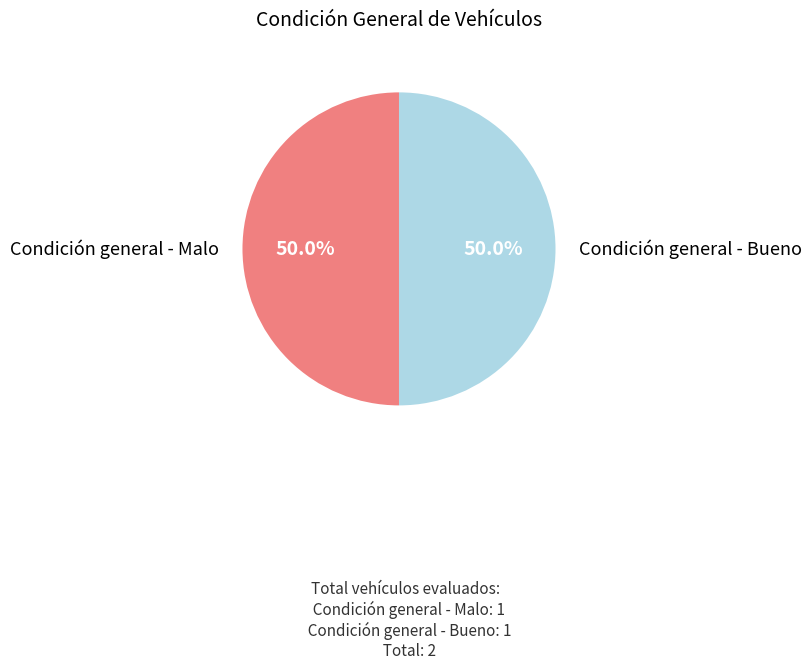

To the nearest percent, what percentage of the pie is Condición general - Malo?

50%